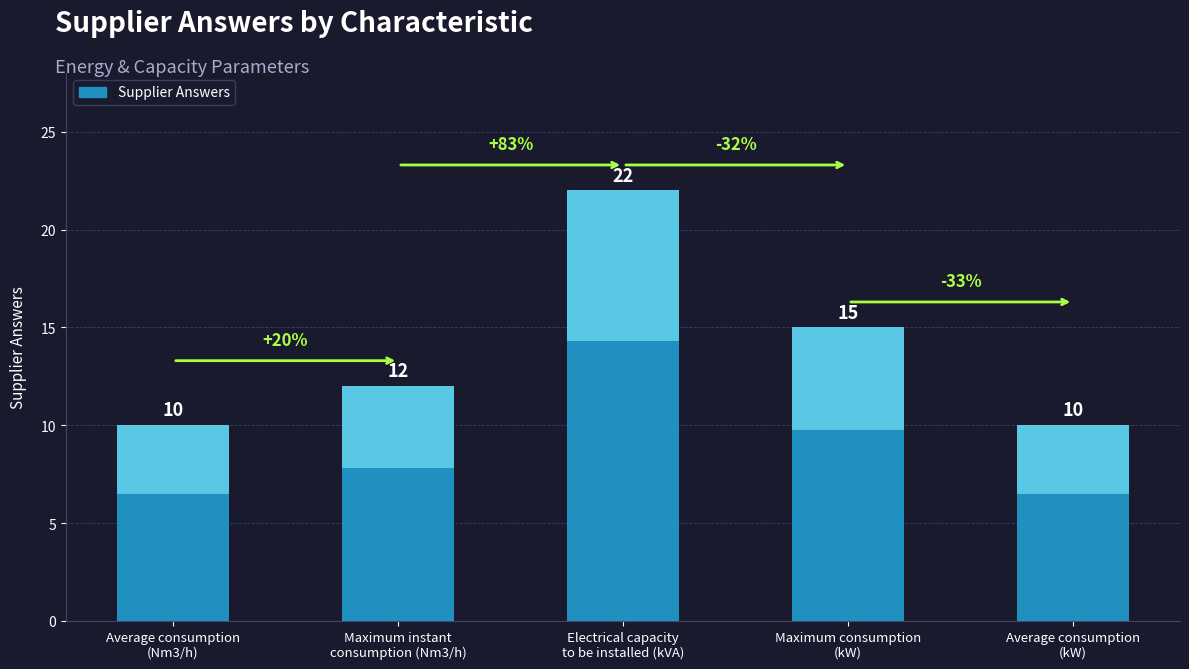

Reading left to right, transcribe all the data shown in this chart.

Average consumption
(Nm3/h)=10	Maximum instant
consumption (Nm3/h)=12	Electrical capacity
to be installed (kVA)=22	Maximum consumption
(kW)=15	Average consumption
(kW)=10